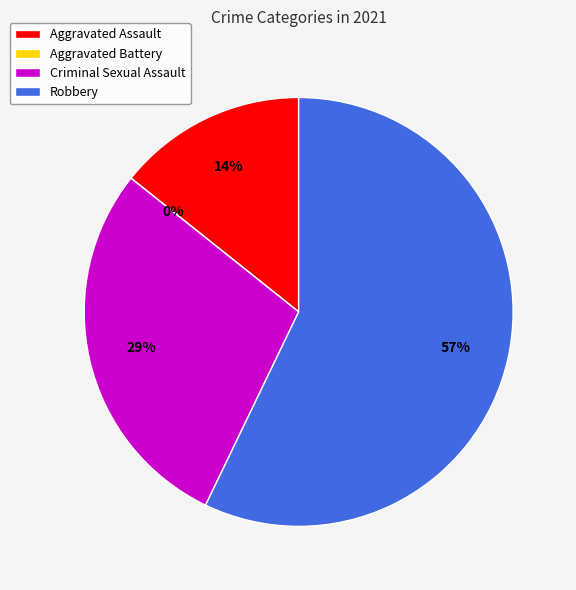

Count the number of slices in the pie.

4